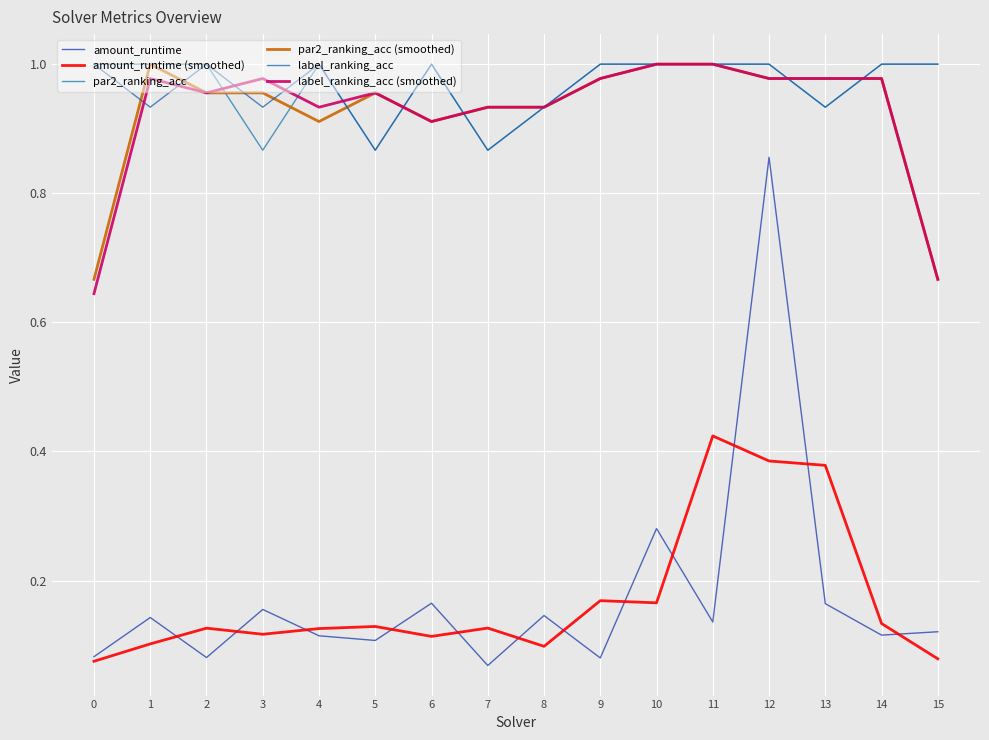

At which category does amount_runtime reach its first local valley?

2